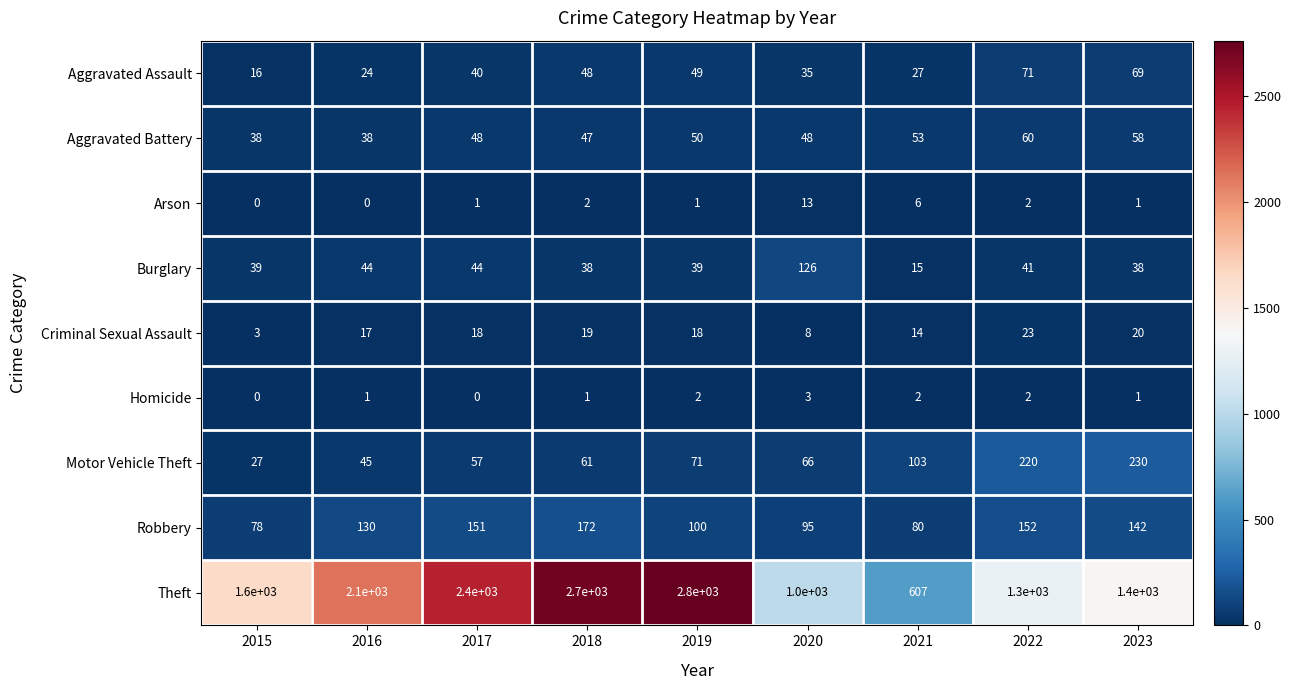

Between 2020 and 2021, which series saw the biggest shift?

Theft